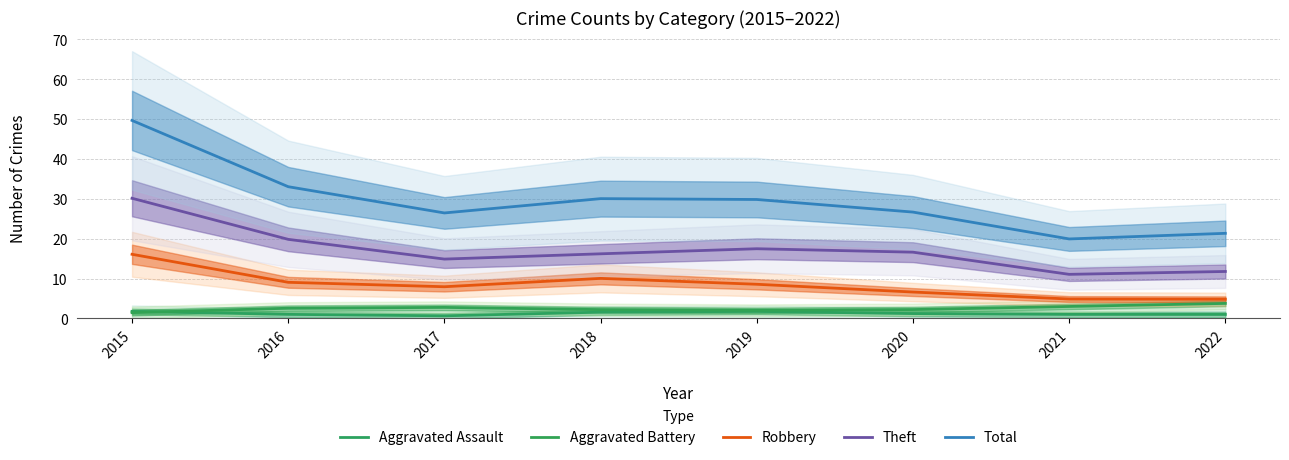

True or false: Total and Aggravated Battery intersect in this chart.

False